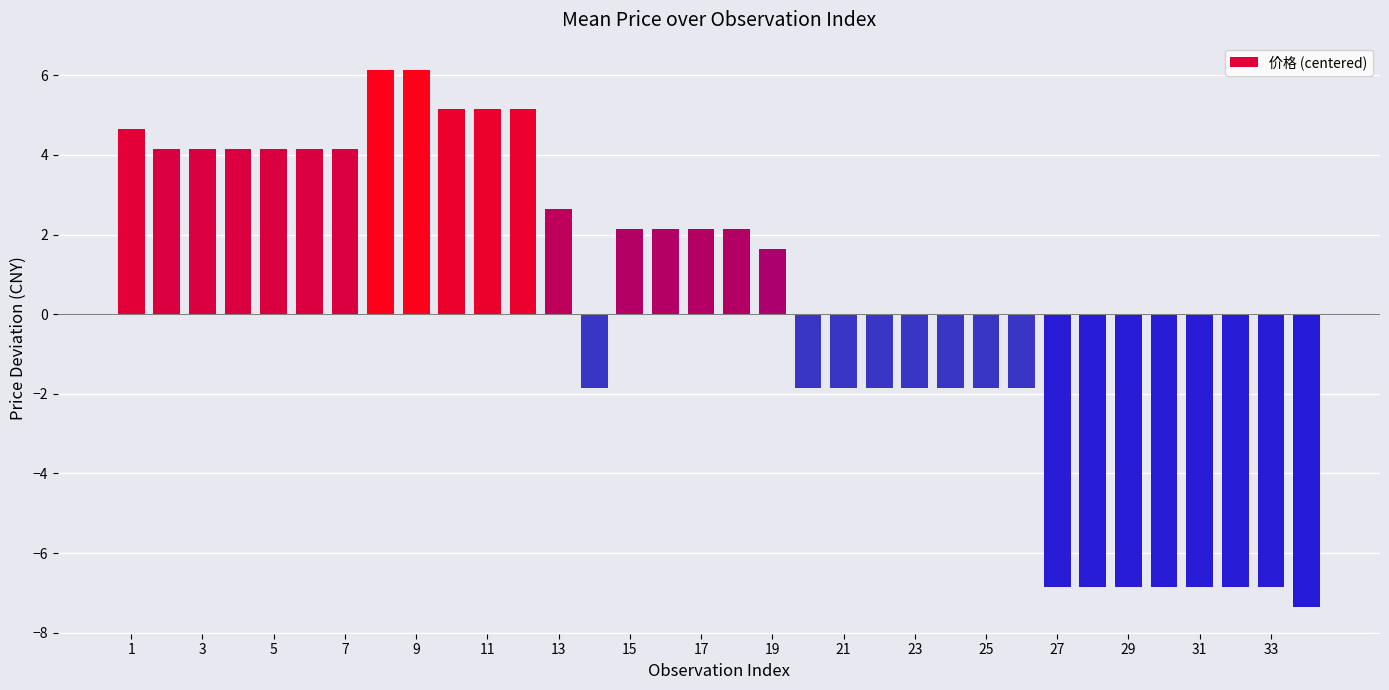

What is the difference between the maximum and minimum values?

13.5